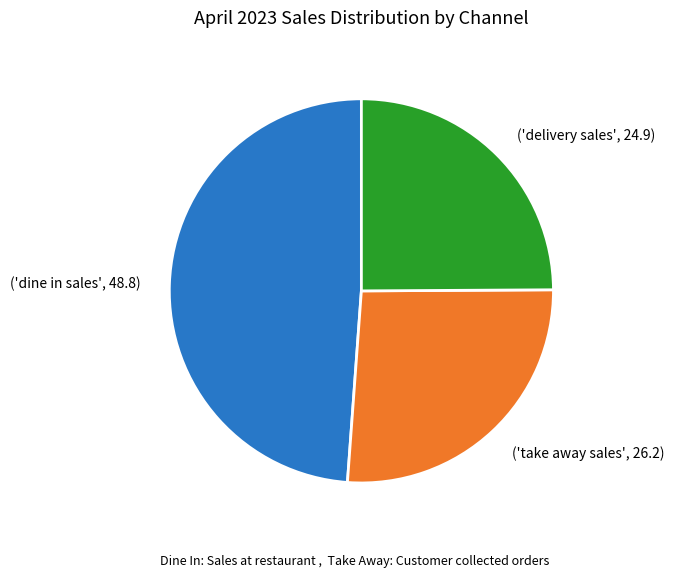

Which category has the biggest portion of the pie?

('dine in sales', 48.8)